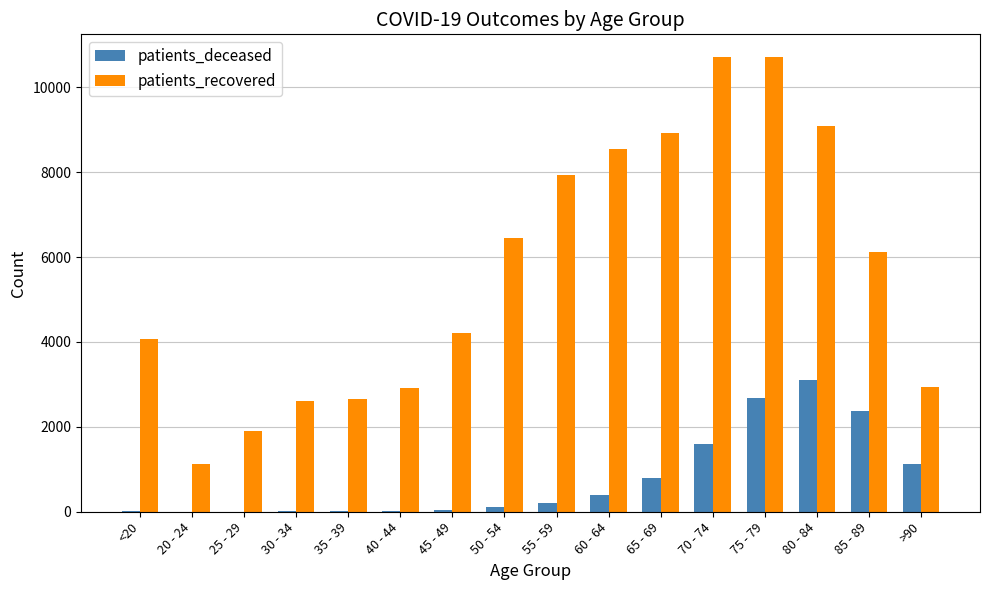

At which category is the sum across all series the highest?

75 - 79